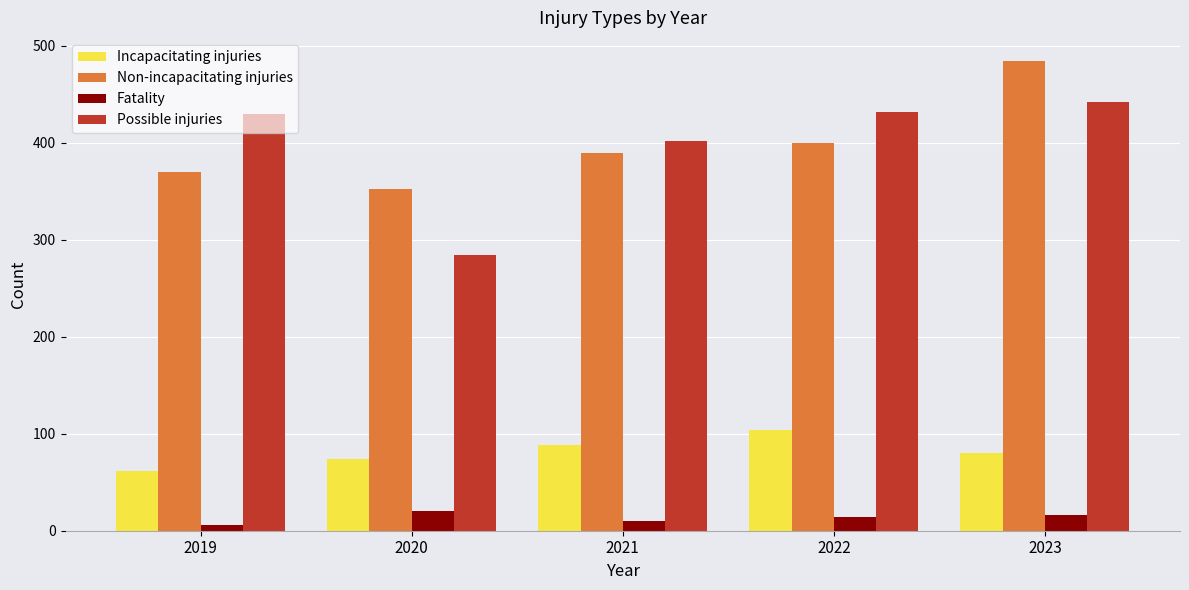

Rank the series by their maximum value, from lowest to highest.

Fatality, Incapacitating injuries, Possible injuries, Non-incapacitating injuries